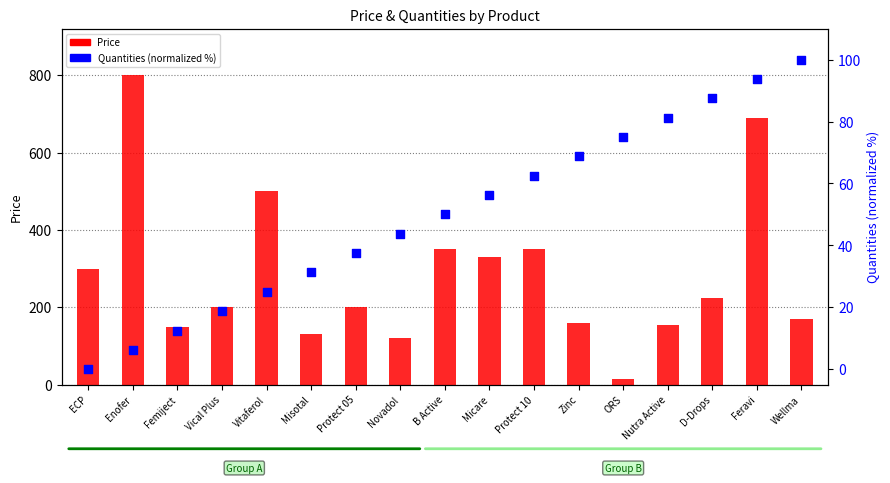

Which series contains the highest Y value?

Price